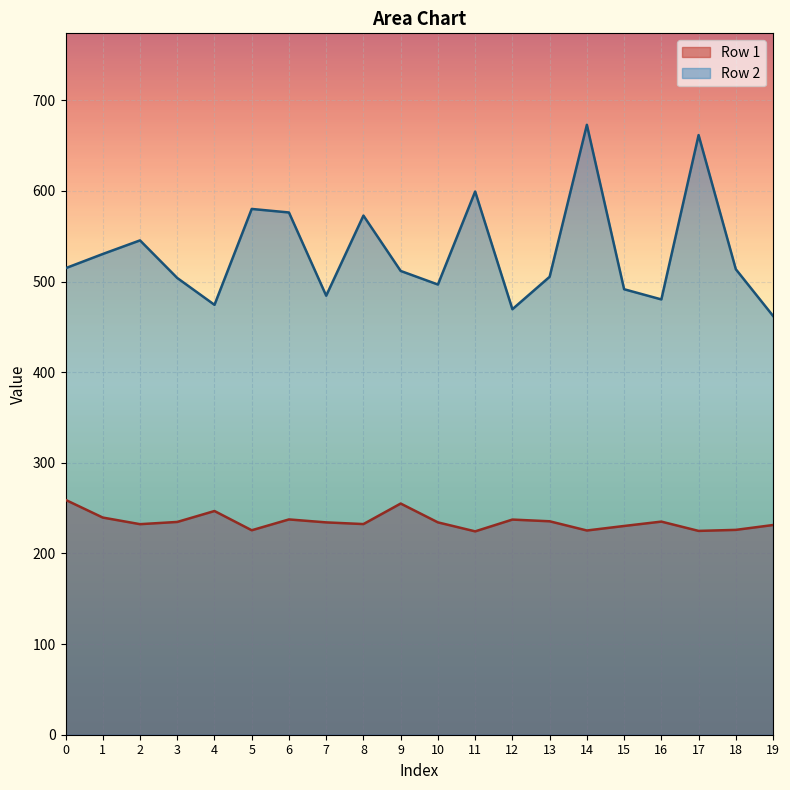

What is the sum of the Row 2 values at 2 and 6?

1121.7